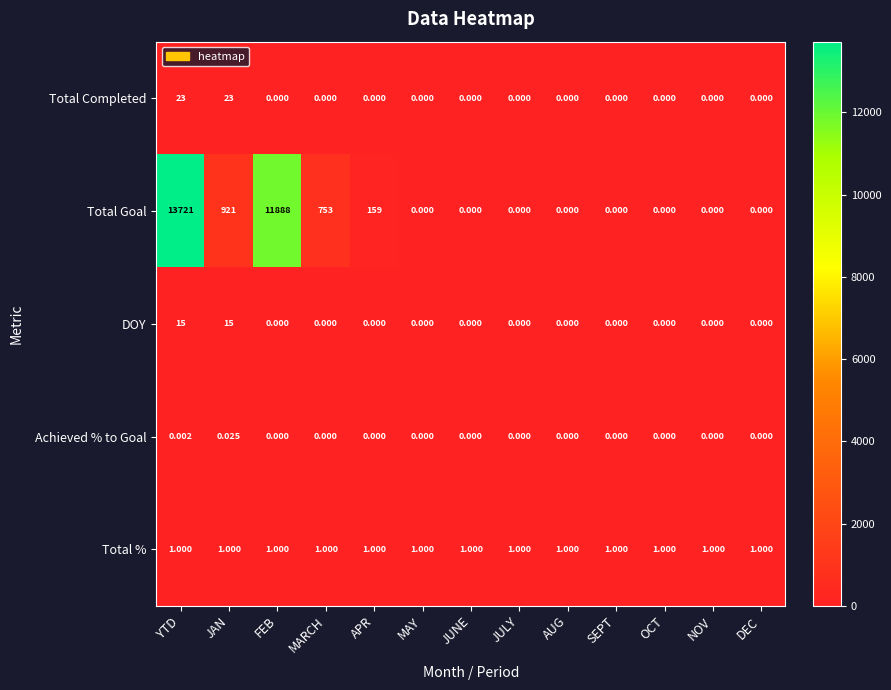

How many series are shown in this chart?

5